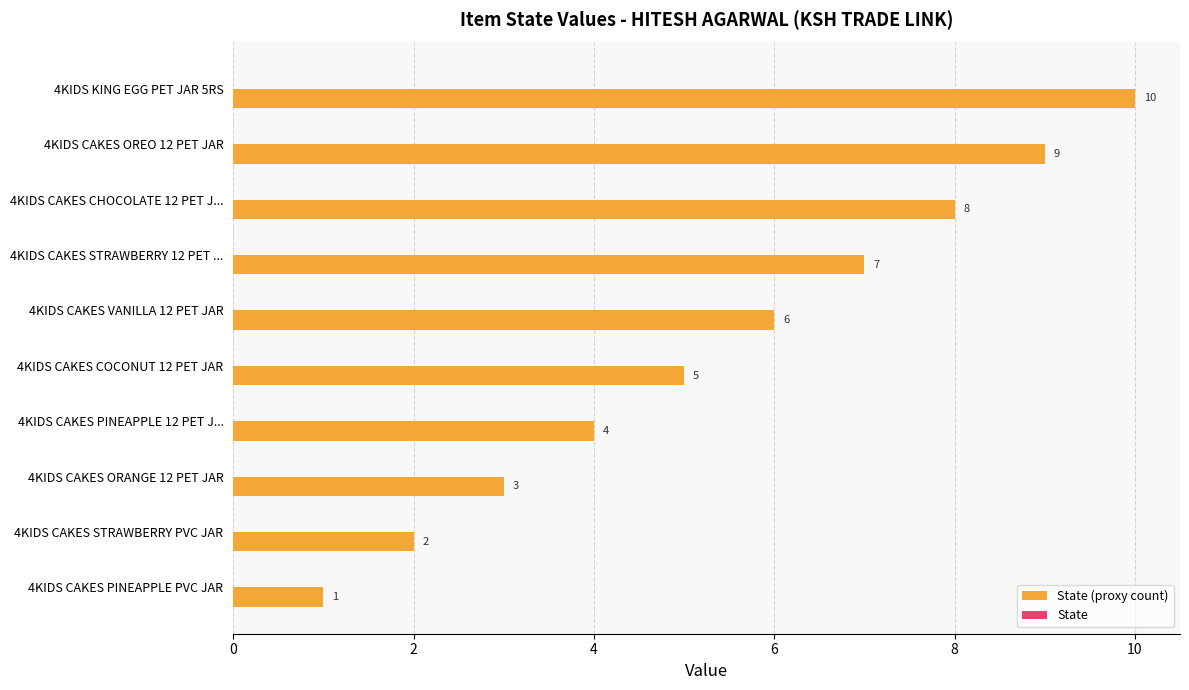

At which label is the value closest to 5?

4KIDS CAKES COCONUT 12 PET JAR